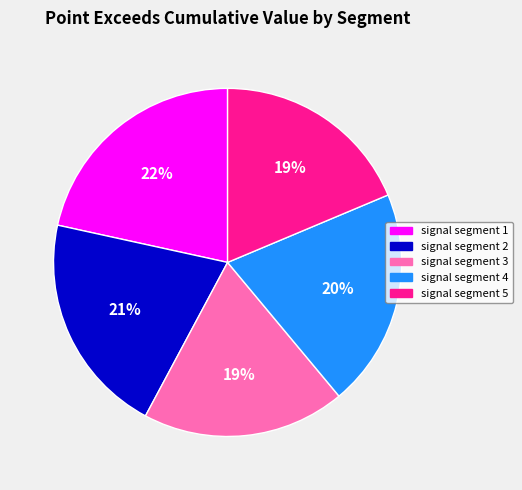

To the nearest percent, what is the difference between the largest and smallest slice percentages?

3%